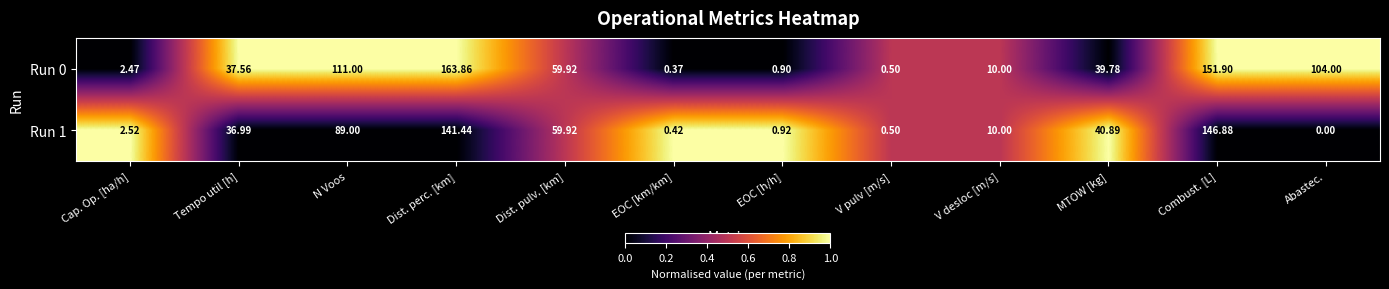

Which label corresponds to the smallest value in the chart?

Abastec.